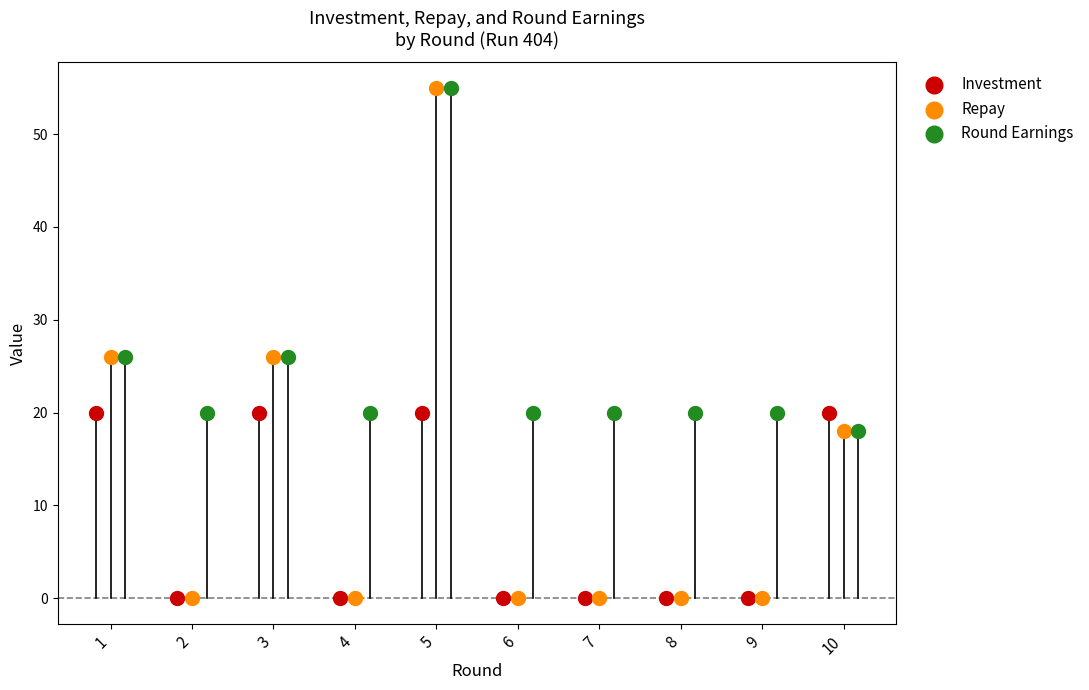

What are all the series names shown in the legend?

Investment, Repay, Round Earnings